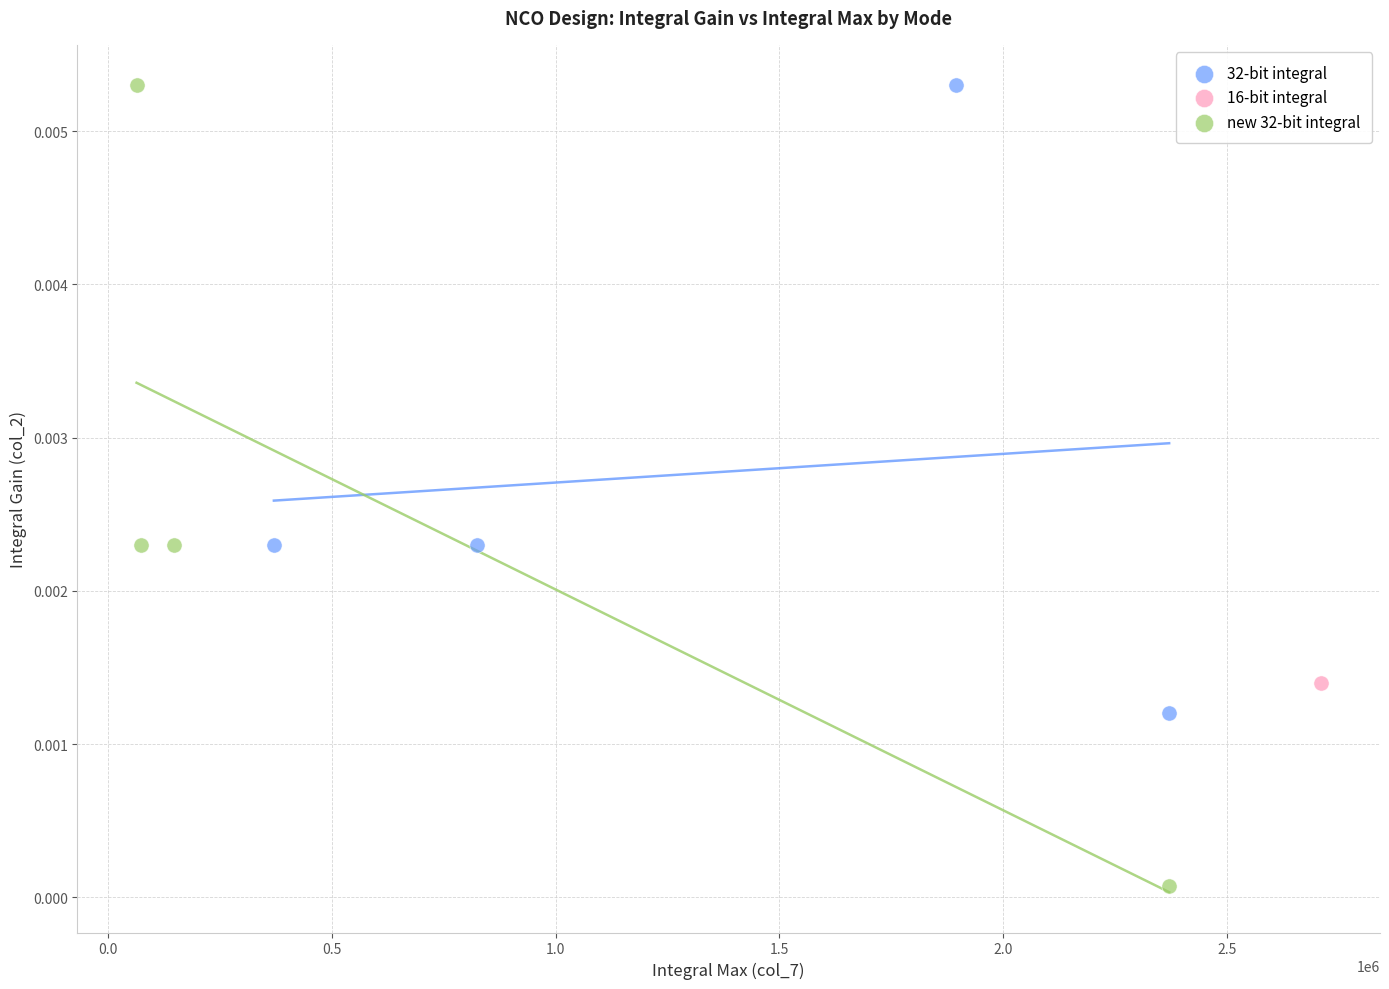

What are all the series names shown in the legend?

32-bit integral, 16-bit integral, new 32-bit integral